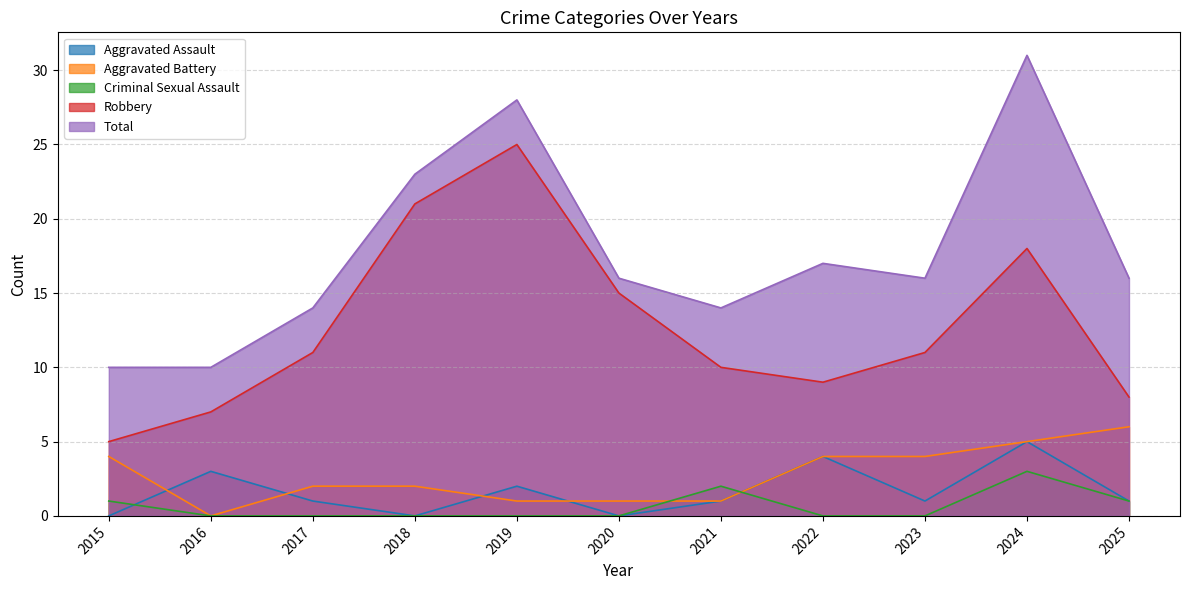

What is the spread (max minus min) of values at 2018?

23